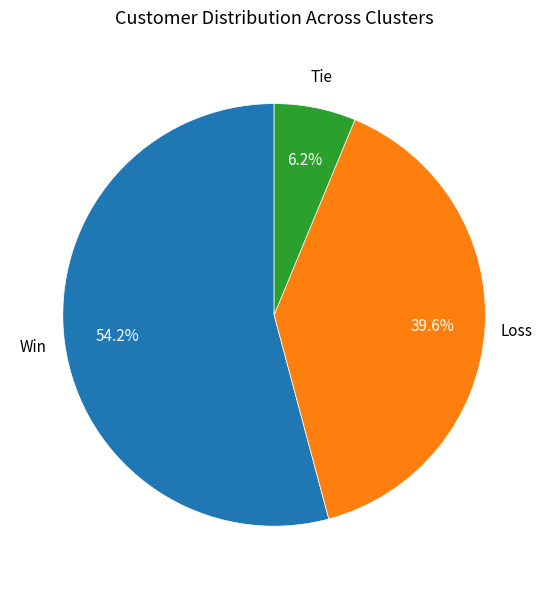

What percentage is NOT represented by Loss?

60.4%